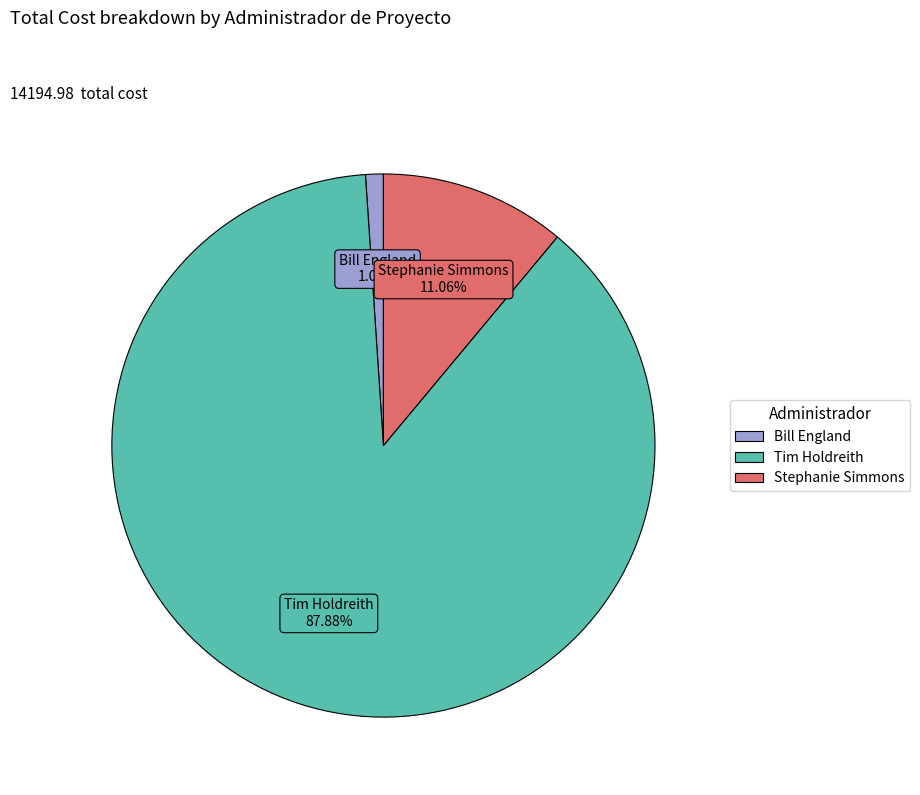

Does any single category account for the majority?

Yes